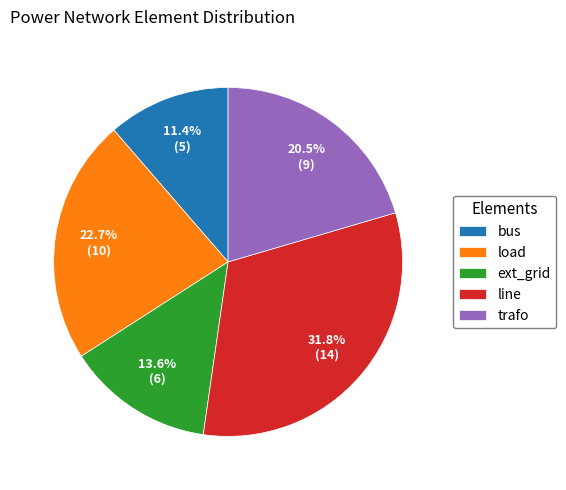

What is the total percentage of line and load?

54.5%